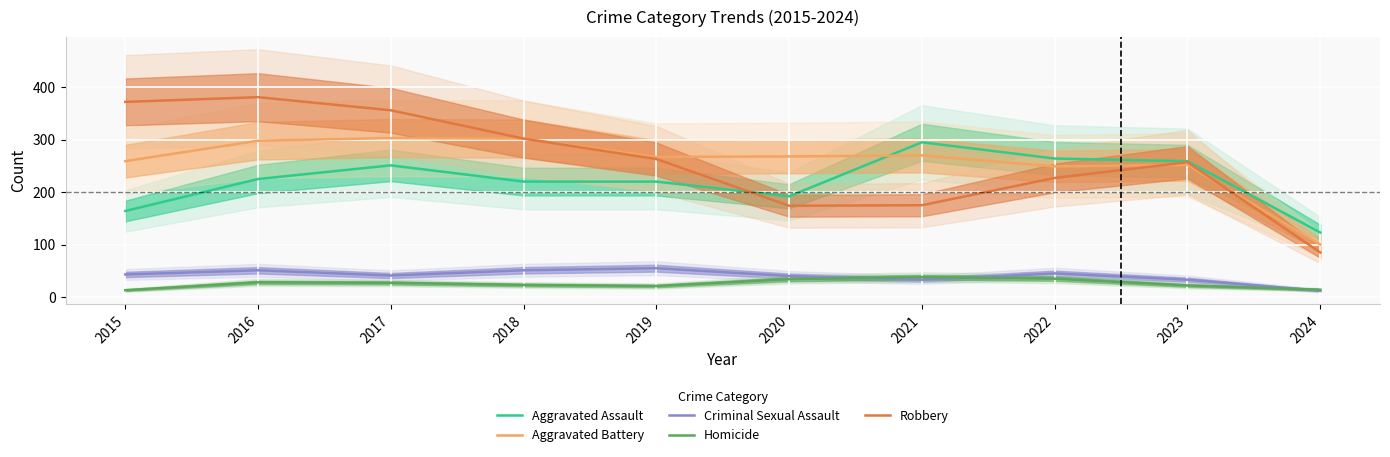

Where does the Aggravated Battery series first go above 268?

2016